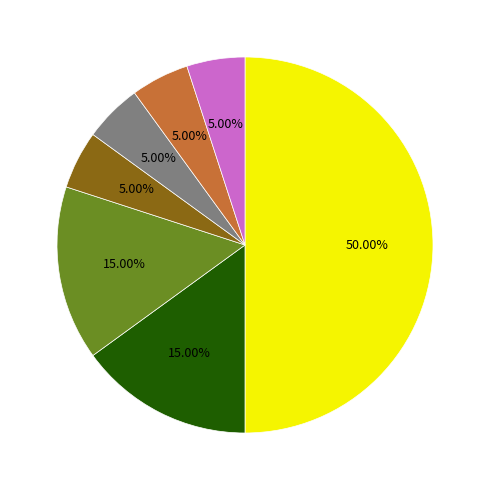

How many segments does this pie chart have?

7